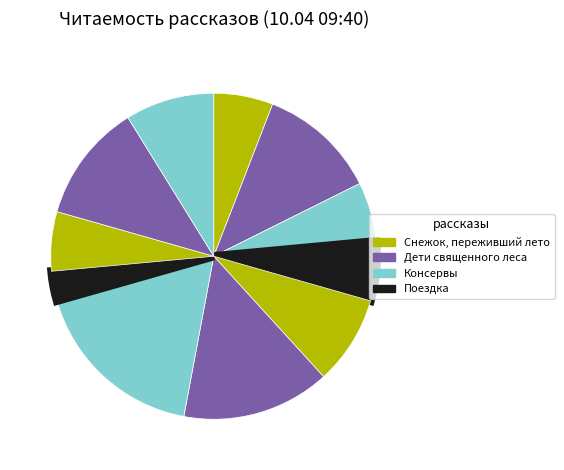

Is there a majority slice in this chart?

No